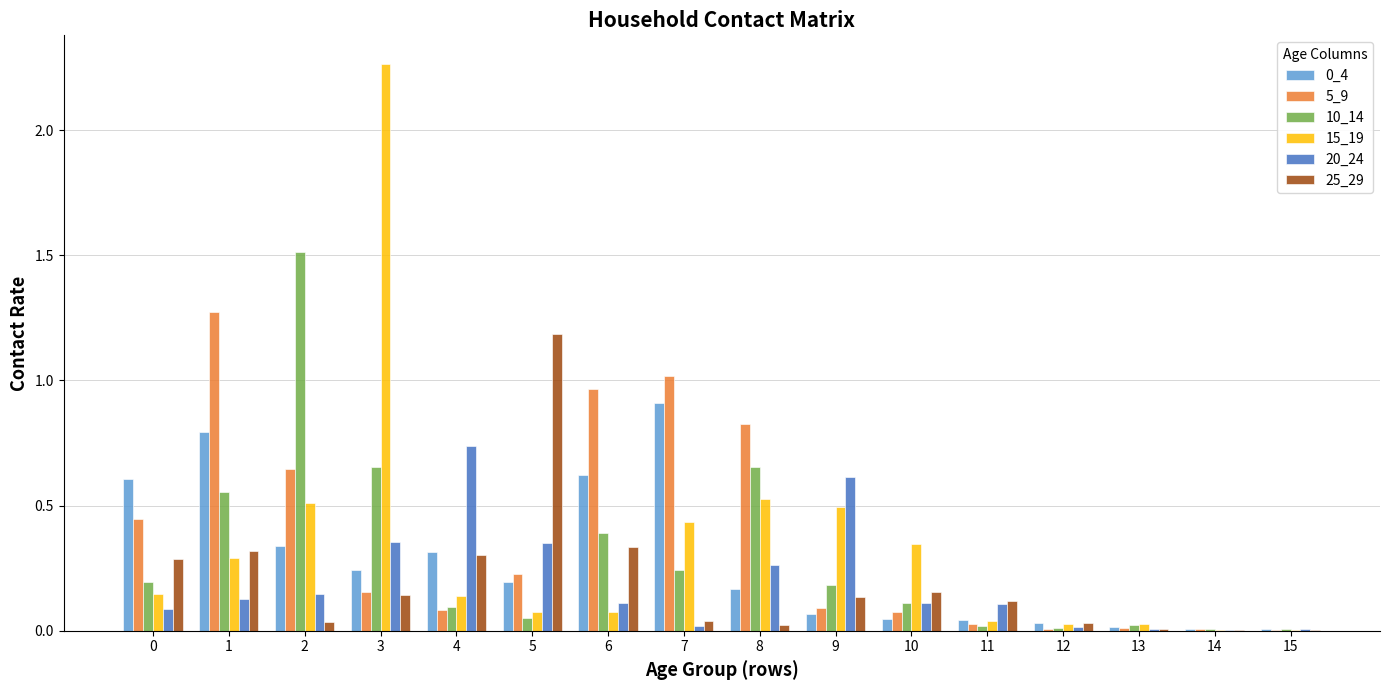

What is the total value across all series at 4?

1.7